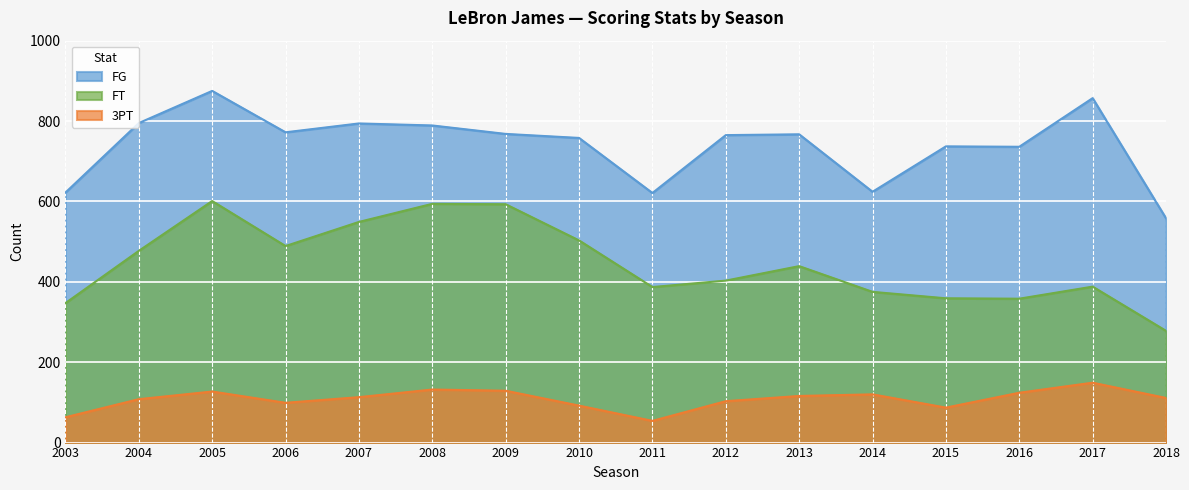

Where does the 3PT series first go above 113?

2005